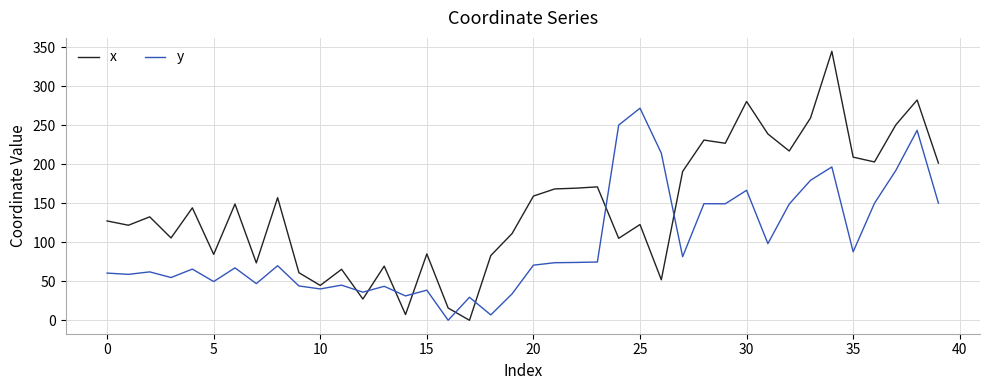

List the series in order of their peak value, lowest first.

y, x